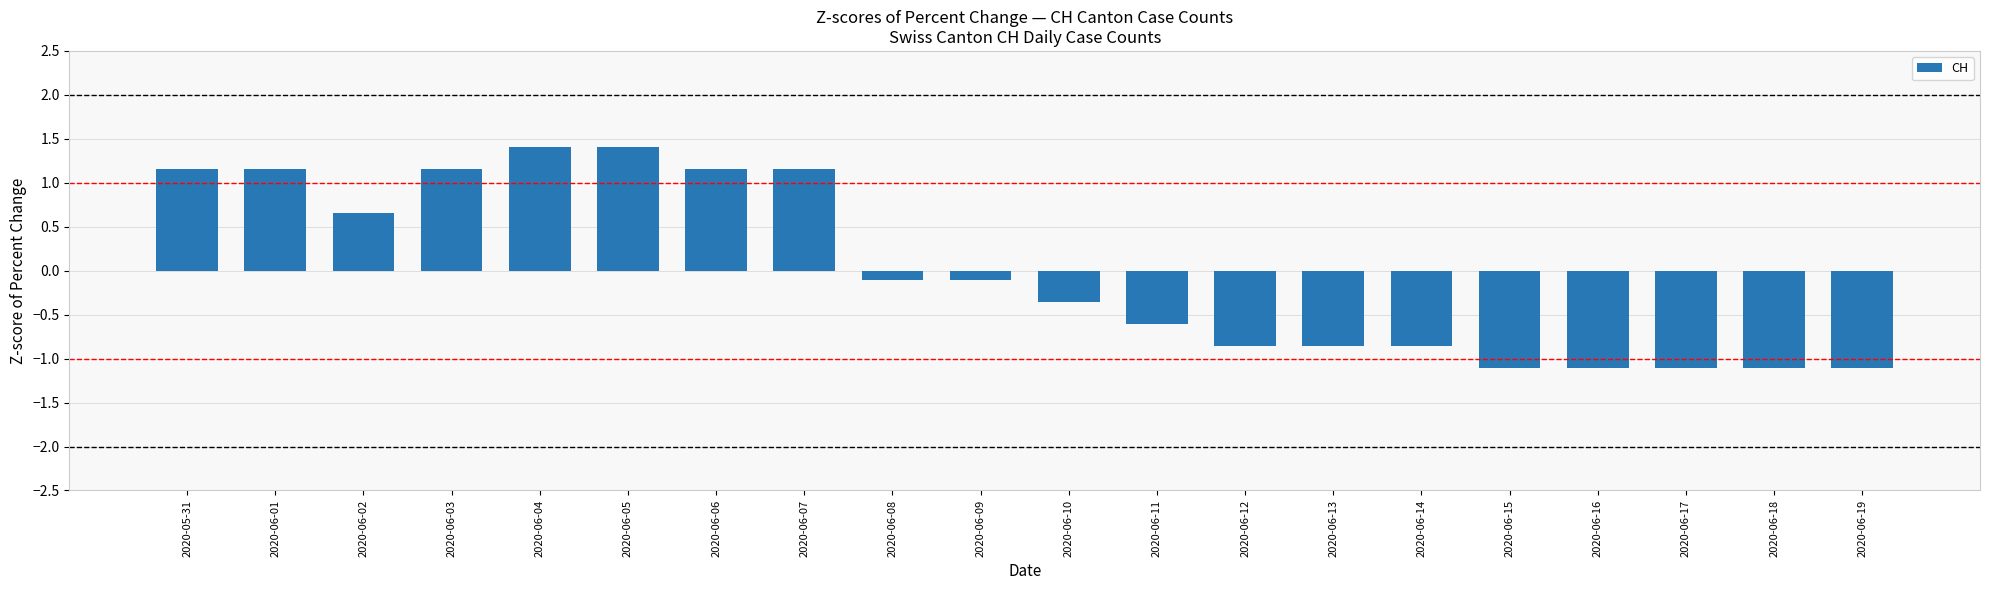

The value at 2020-06-01 is 1.2. True or false?

True